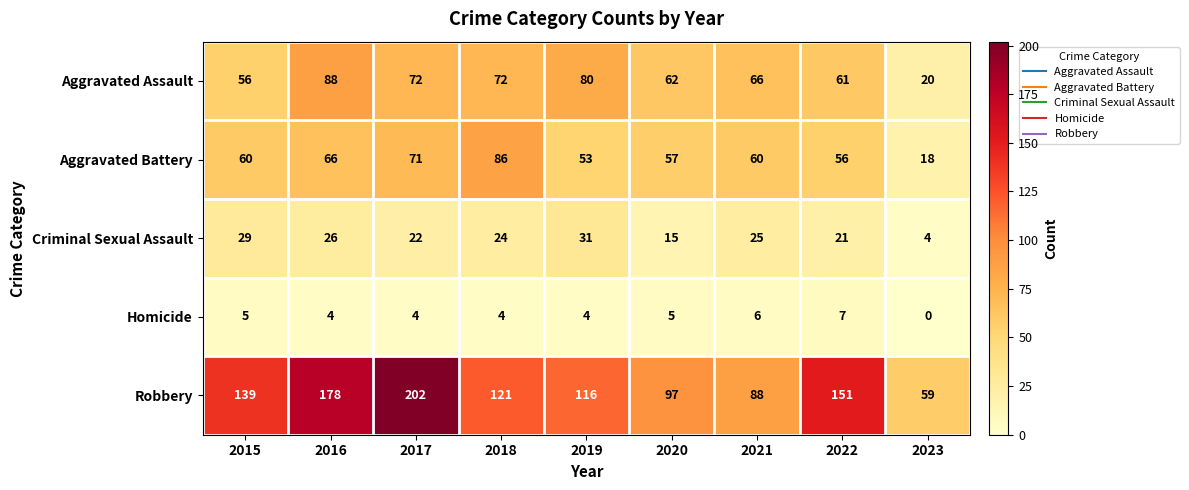

What is the total value across all series at 2022?

296